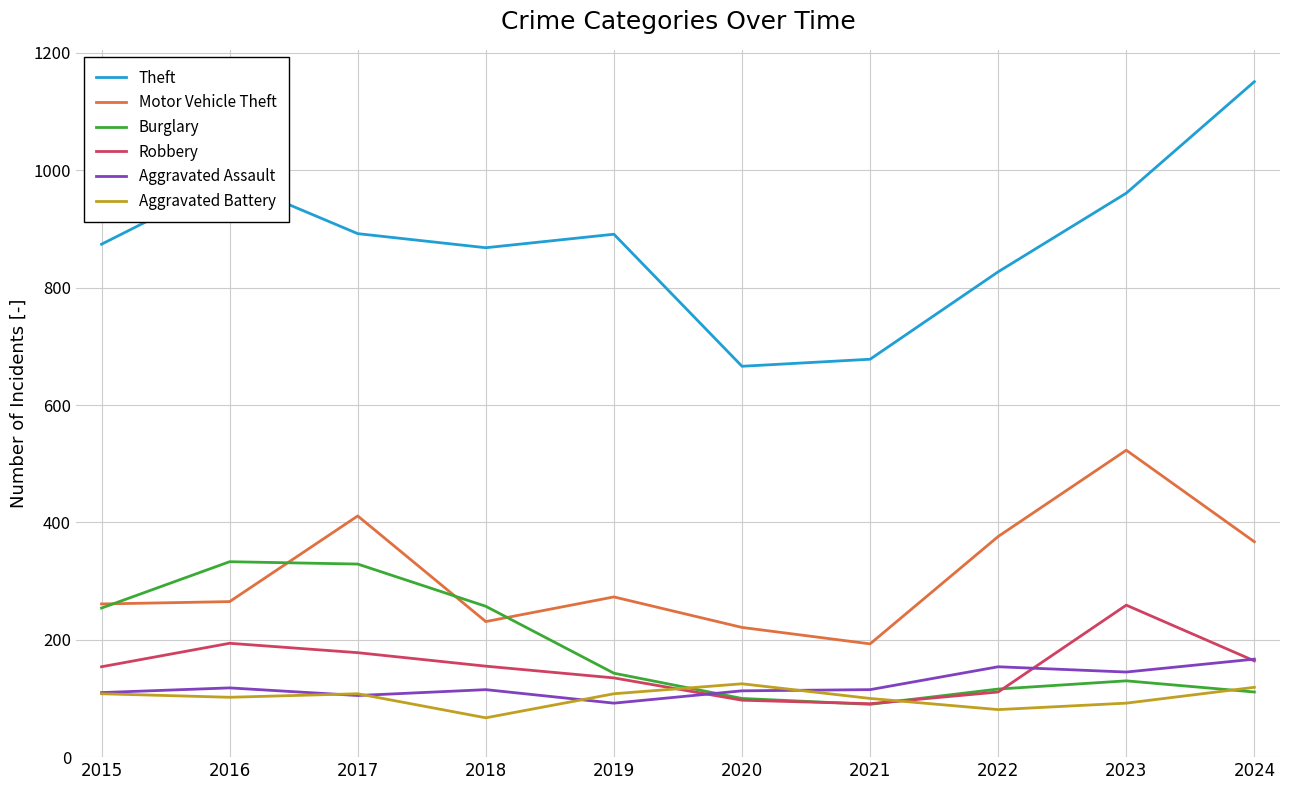

Is the value of Theft at 2017 greater than the value of Robbery at 2017?

Yes